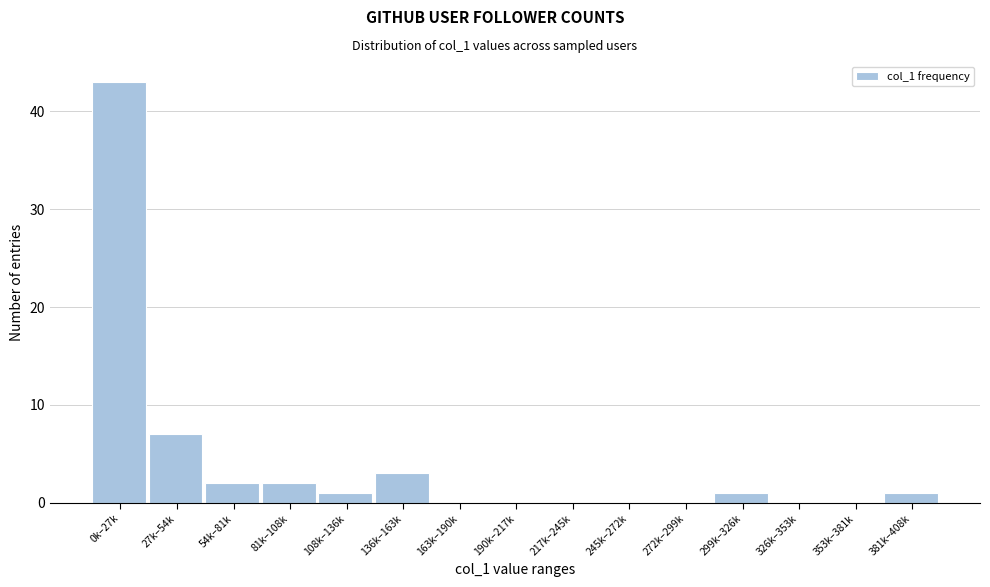

Reading left to right, list all the values displayed in this chart.

0k–27k=43	27k–54k=7	54k–81k=2	81k–108k=2	108k–136k=1	136k–163k=3	163k–190k=0	190k–217k=0	217k–245k=0	245k–272k=0	272k–299k=0	299k–326k=1	326k–353k=0	353k–381k=0	381k–408k=1